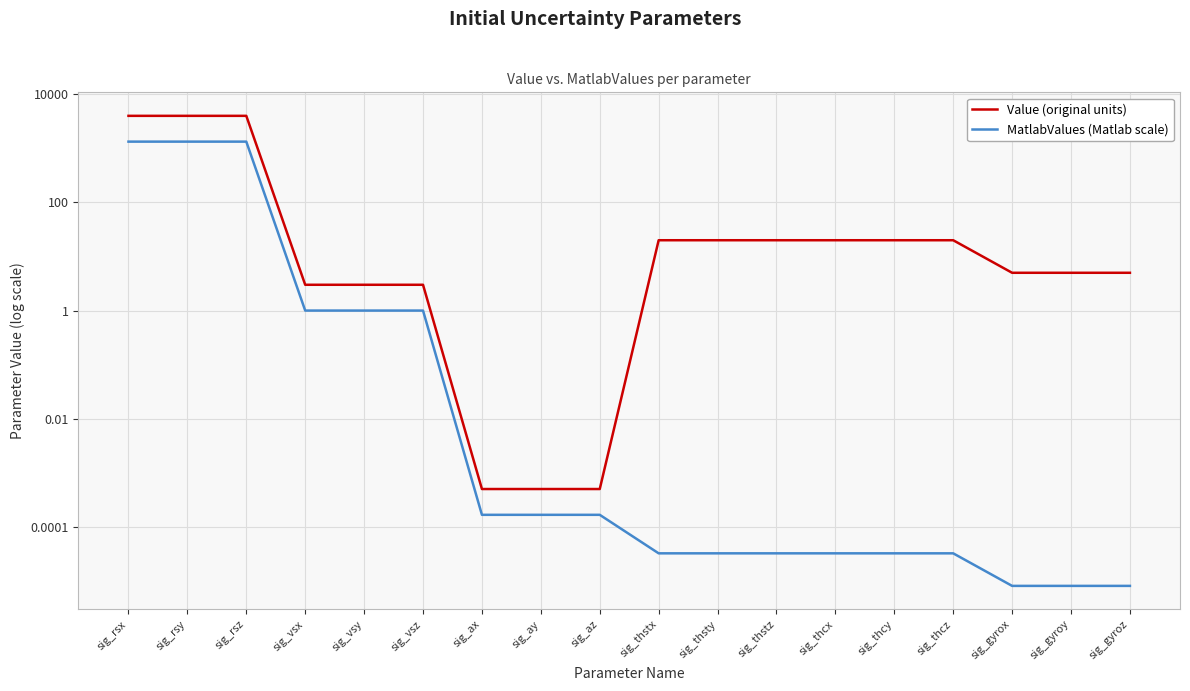

Reading left to right, what are all the values shown in this chart?

Value (original units): sig_rsx=4000.0	sig_rsy=4000.0	sig_rsz=4000.0	sig_vsx=3.0	sig_vsy=3.0	sig_vsz=3.0	sig_ax=0.0	sig_ay=0.0	sig_az=0.0	sig_thstx=20.0	sig_thsty=20.0	sig_thstz=20.0	sig_thcx=20.0	sig_thcy=20.0	sig_thcz=20.0	sig_gyrox=5.0	sig_gyroy=5.0	sig_gyroz=5.0
MatlabValues (Matlab scale): sig_rsx=1333.3	sig_rsy=1333.3	sig_rsz=1333.3	sig_vsx=1.0	sig_vsy=1.0	sig_vsz=1.0	sig_ax=0.0	sig_ay=0.0	sig_az=0.0	sig_thstx=0.0	sig_thsty=0.0	sig_thstz=0.0	sig_thcx=0.0	sig_thcy=0.0	sig_thcz=0.0	sig_gyrox=0.0	sig_gyroy=0.0	sig_gyroz=0.0